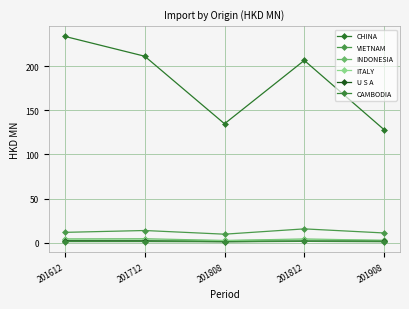

How many lines are shown in the chart?

6